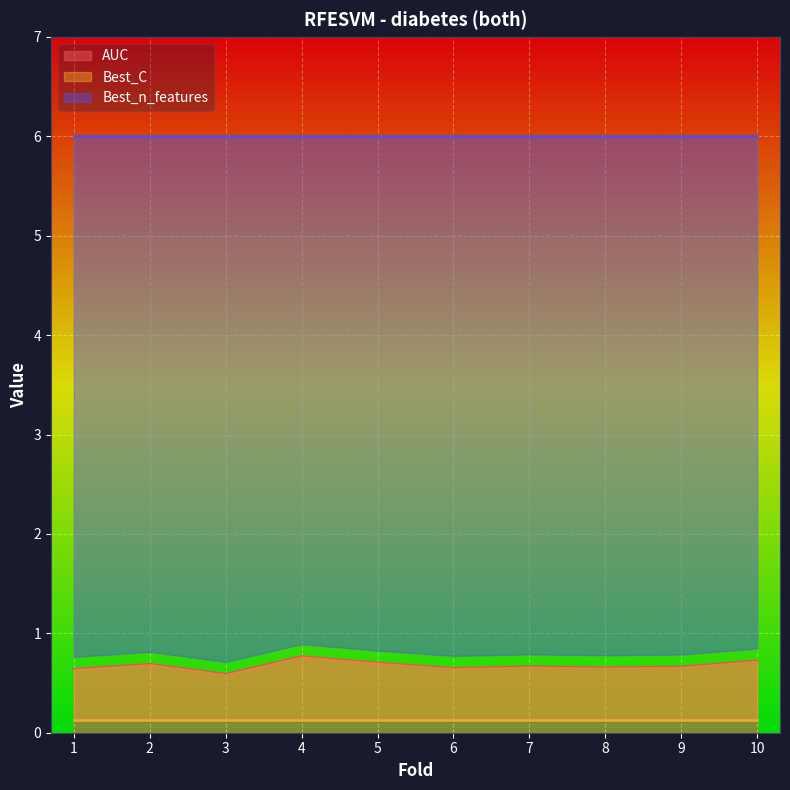

What is the total value across all series at 2?

6.8